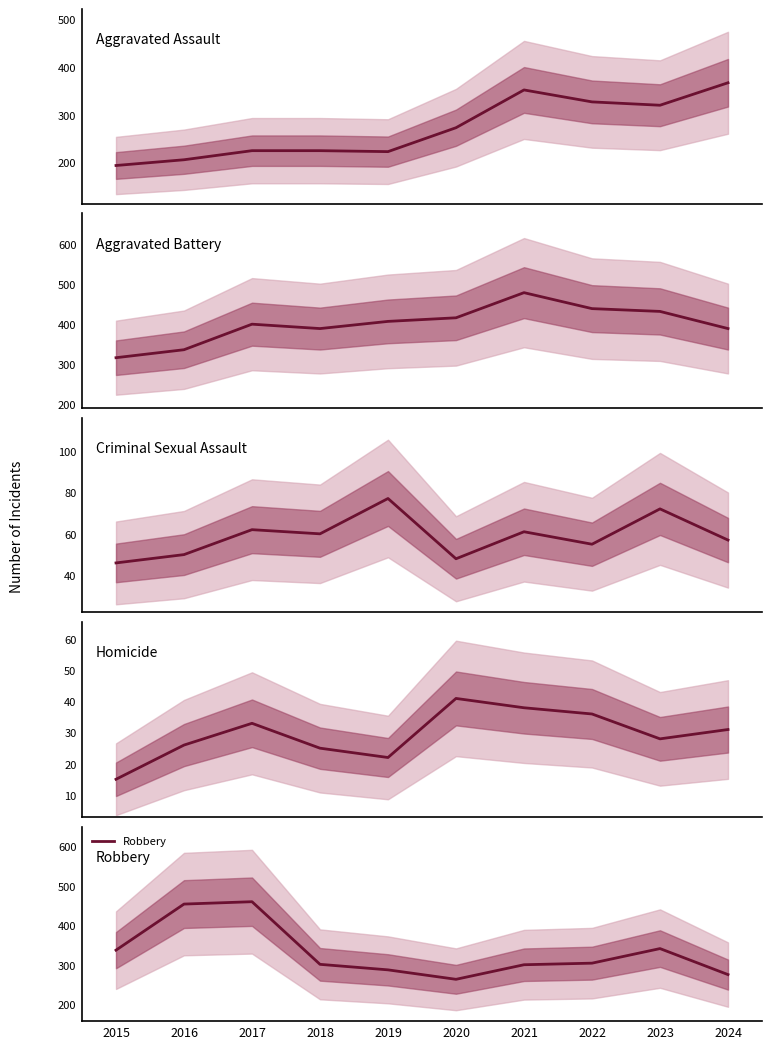

Where does the Criminal Sexual Assault series first go above 60?

2017